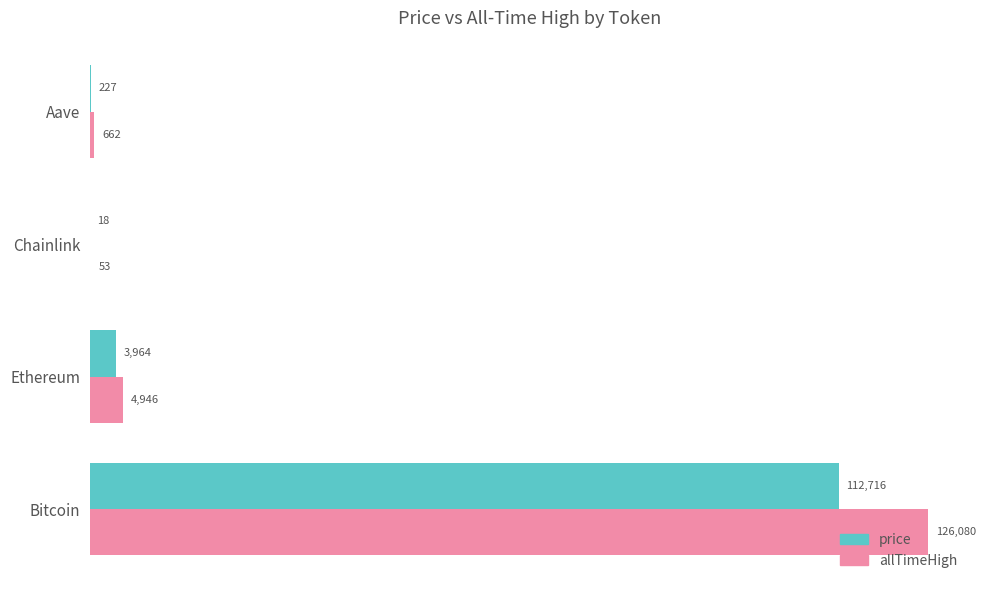

At which label is allTimeHigh closest to 63066?

Ethereum